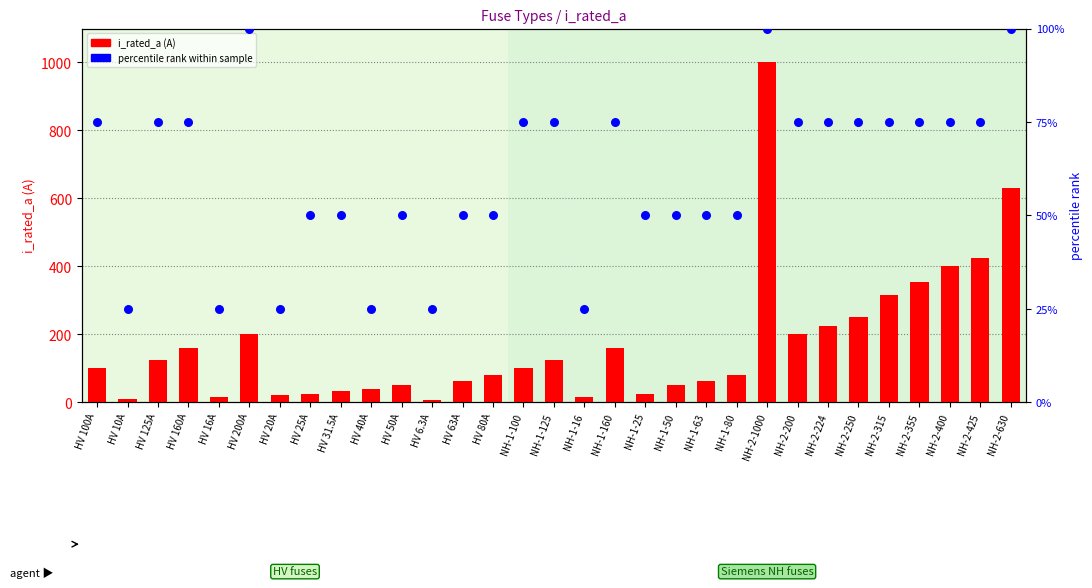

At how many categories does at least one series exceed 412?

3